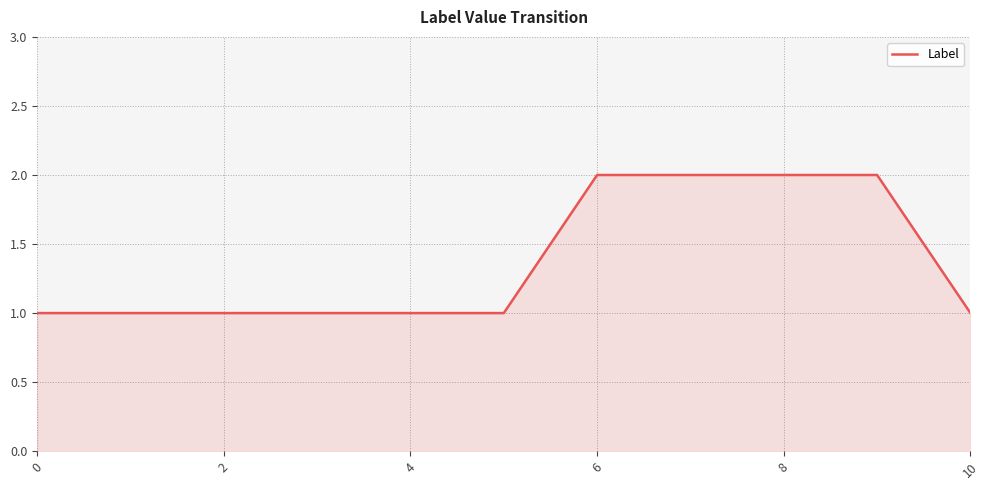

Reading left to right, transcribe all the data shown in this chart.

1	1	1	1	1	1	2	2	2	2	1